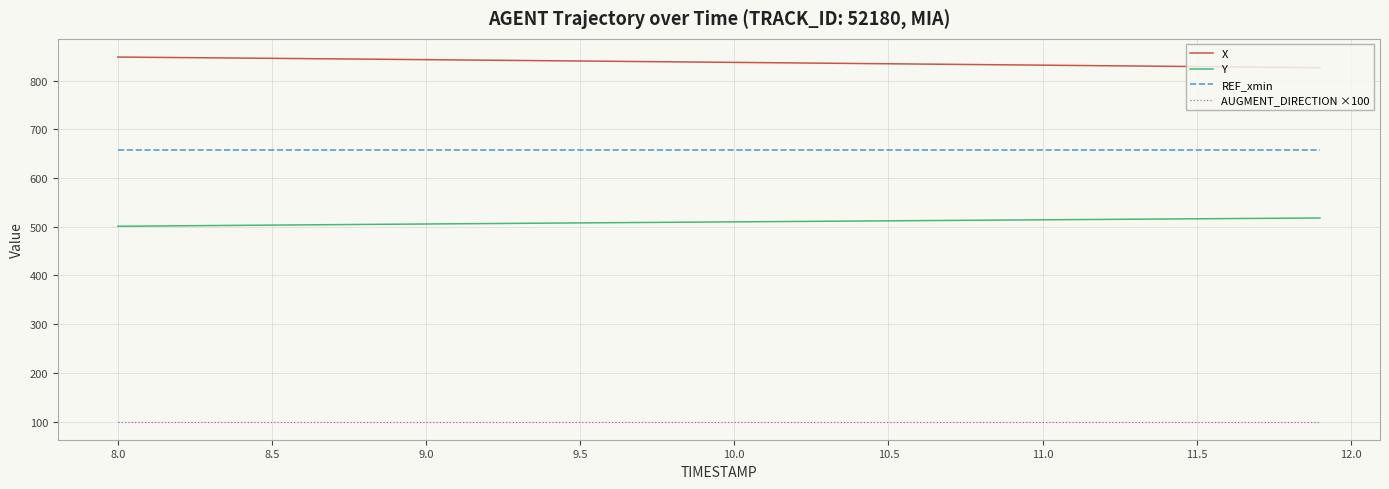

At how many categories does at least one series exceed 330?

40